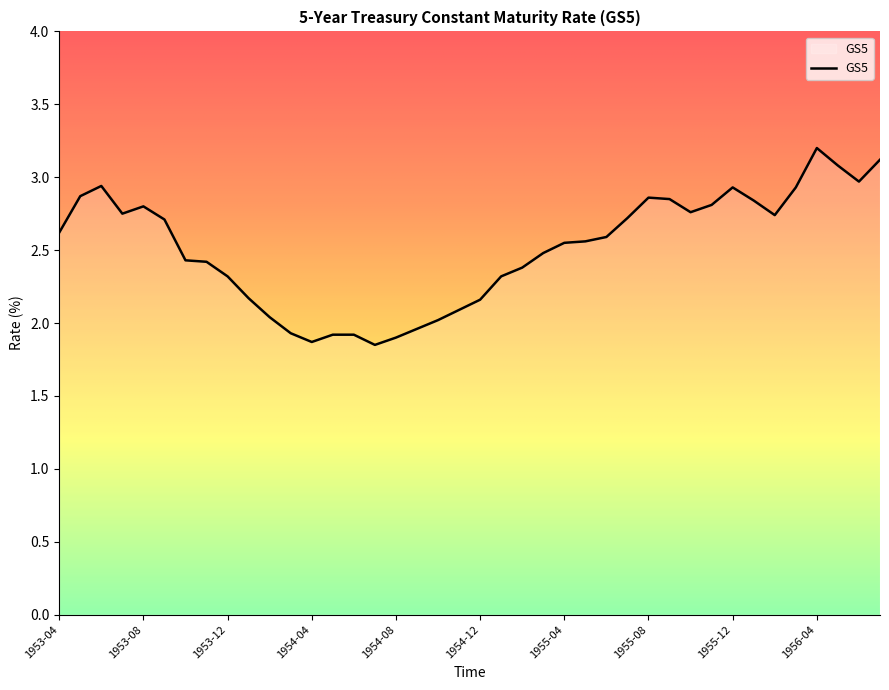

What is the maximum value shown in the chart?

3.2